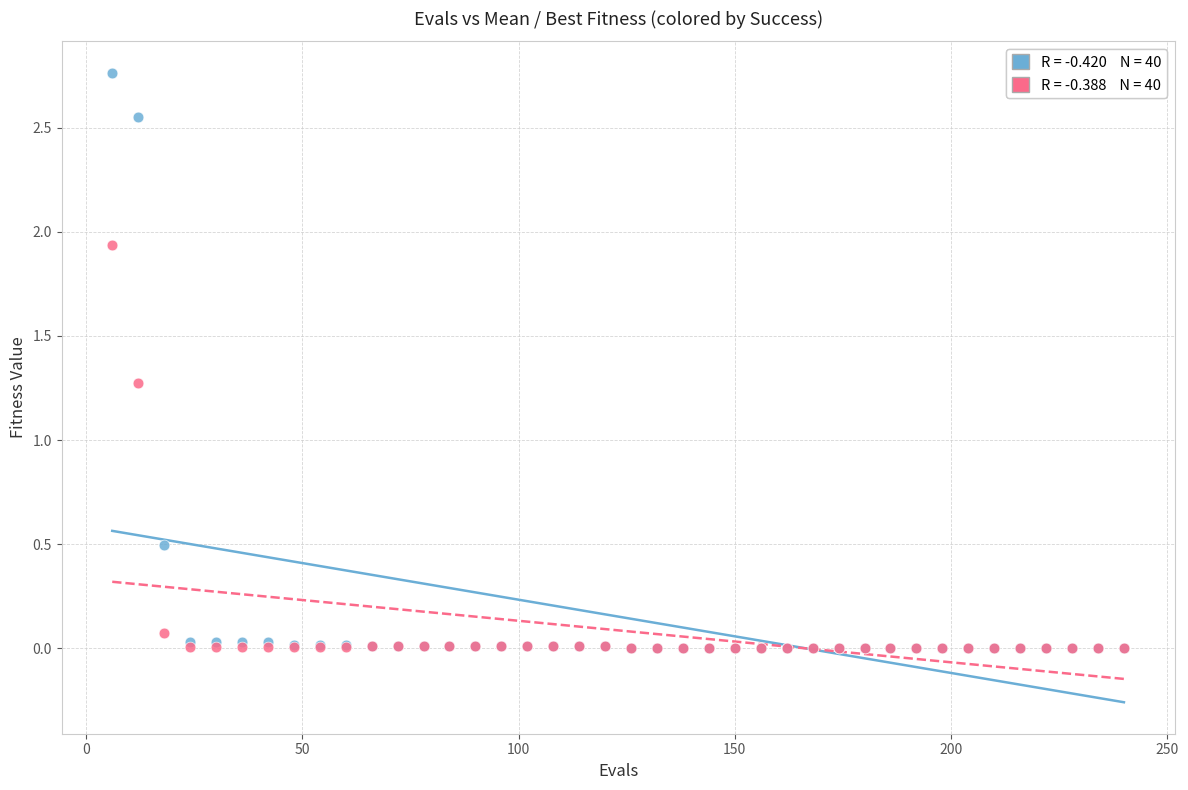

Across all series, what Y value is closest to 1?

1.3